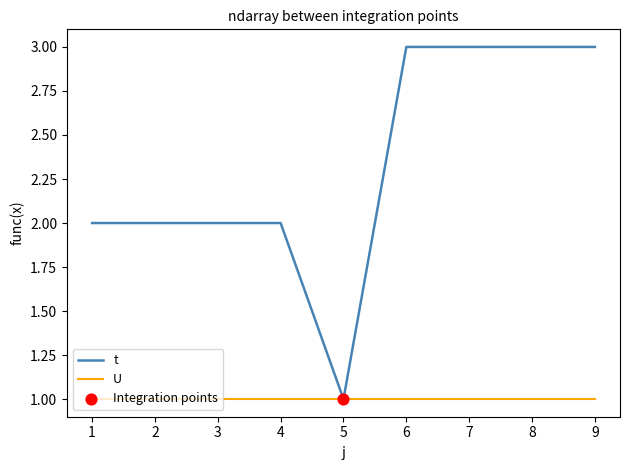

Which series has the largest total across all categories?

t